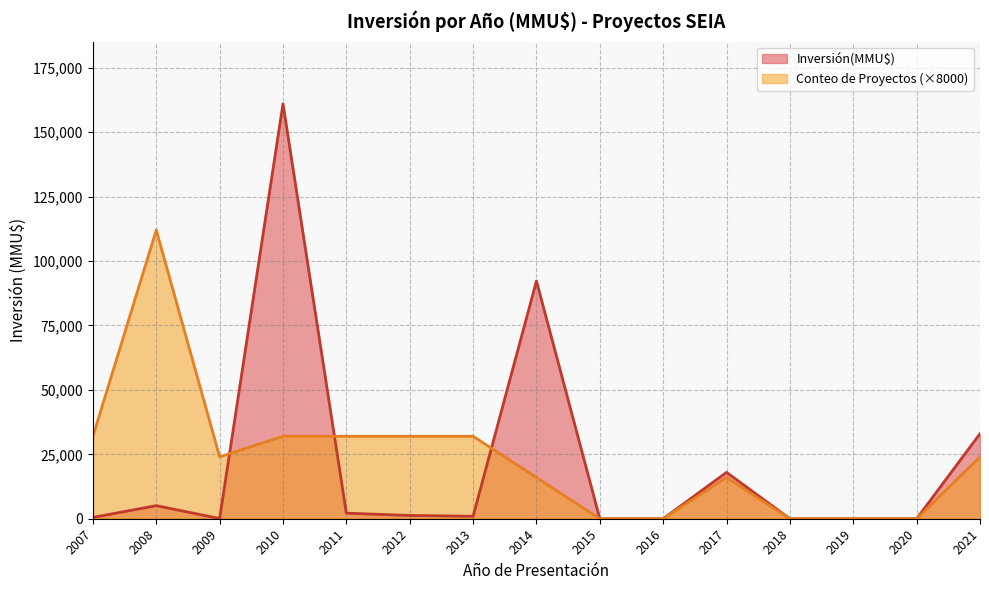

The value of Inversión(MMU$) at 2016 is -75151. True or false?

False